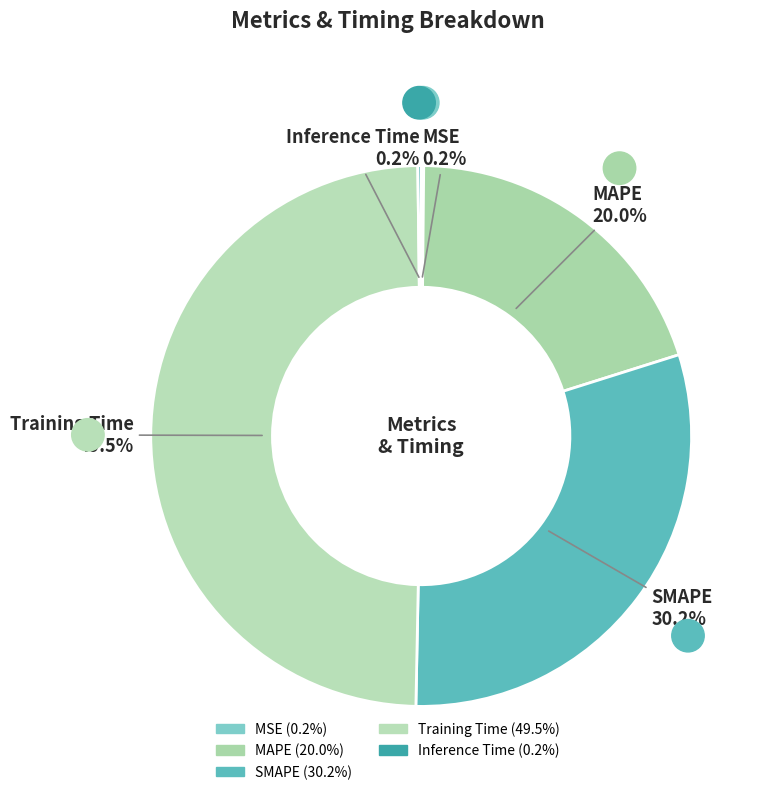

Do Training Time and MAPE together represent more than half of the pie?

Yes